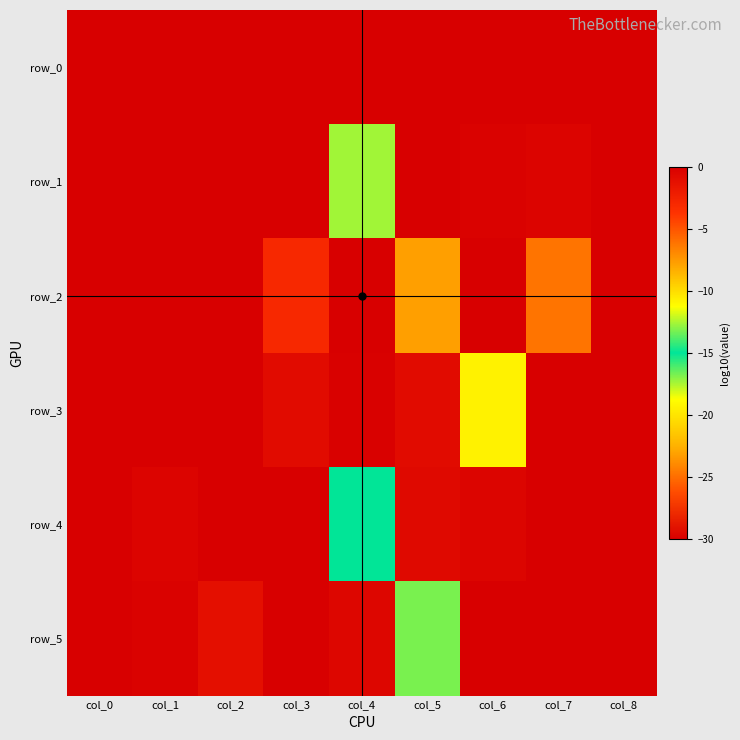

Is the value of row_2 at col_5 greater than the value of row_1 at col_8?

Yes